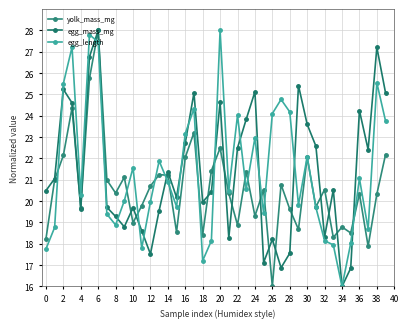

At which category does egg_length reach its first local valley?

4